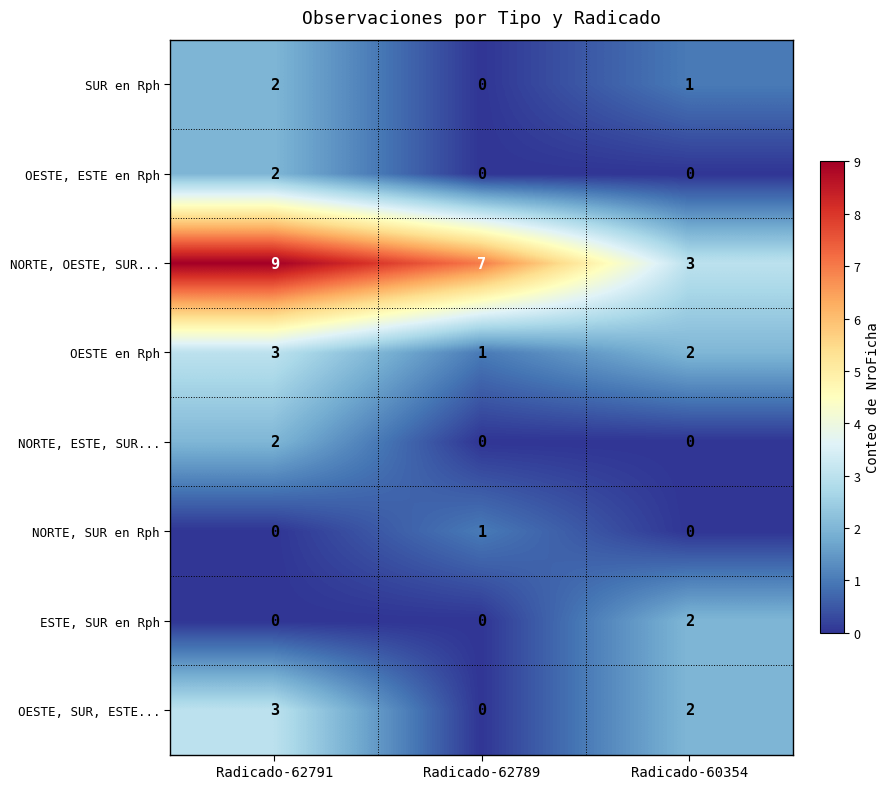

Count the ESTE, SUR en Rph values in the range 0 to 2.

3